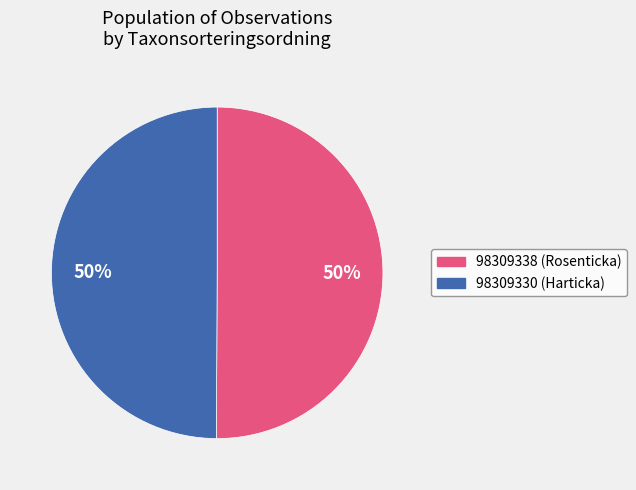

How many slices are in this pie chart?

2